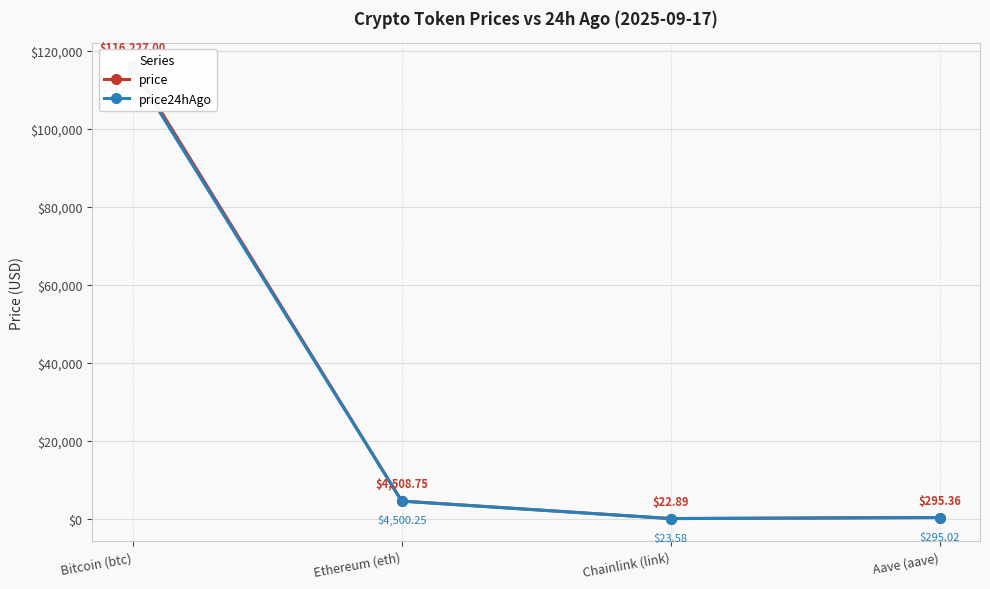

At Aave (aave), list the series in order from largest to smallest.

price, price24hAgo